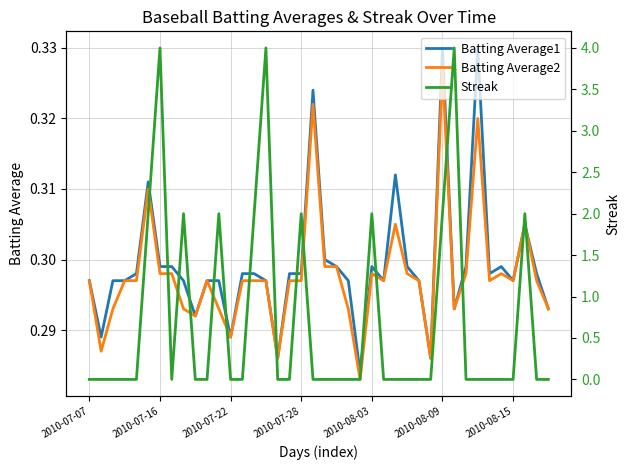

Which series changed the most between 7 and 33?

Batting Average1